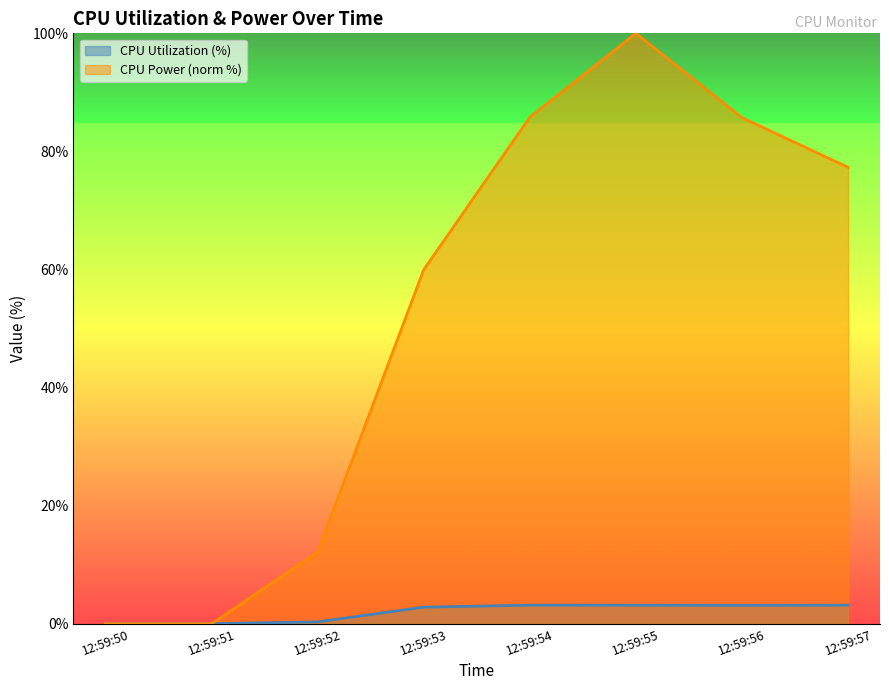

Reading left to right, what are all the values shown in this chart?

CPU Utilization: 12:59:50=0.0	12:59:51=0.0	12:59:52=0.3	12:59:53=2.8	12:59:54=3.1	12:59:55=3.1	12:59:56=3.1	12:59:57=3.1
CPU Power: 12:59:50=0.0	12:59:51=0.0	12:59:52=12.1	12:59:53=59.9	12:59:54=85.8	12:59:55=100.0	12:59:56=85.7	12:59:57=77.3